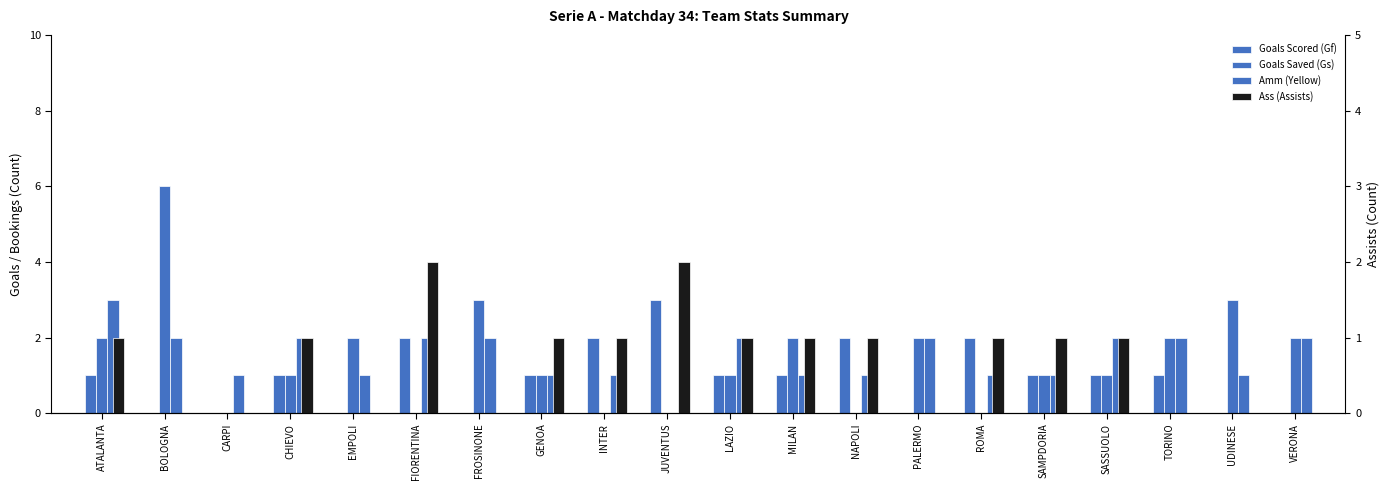

What is the highest value of the Goals Scored (Gf) series?

3